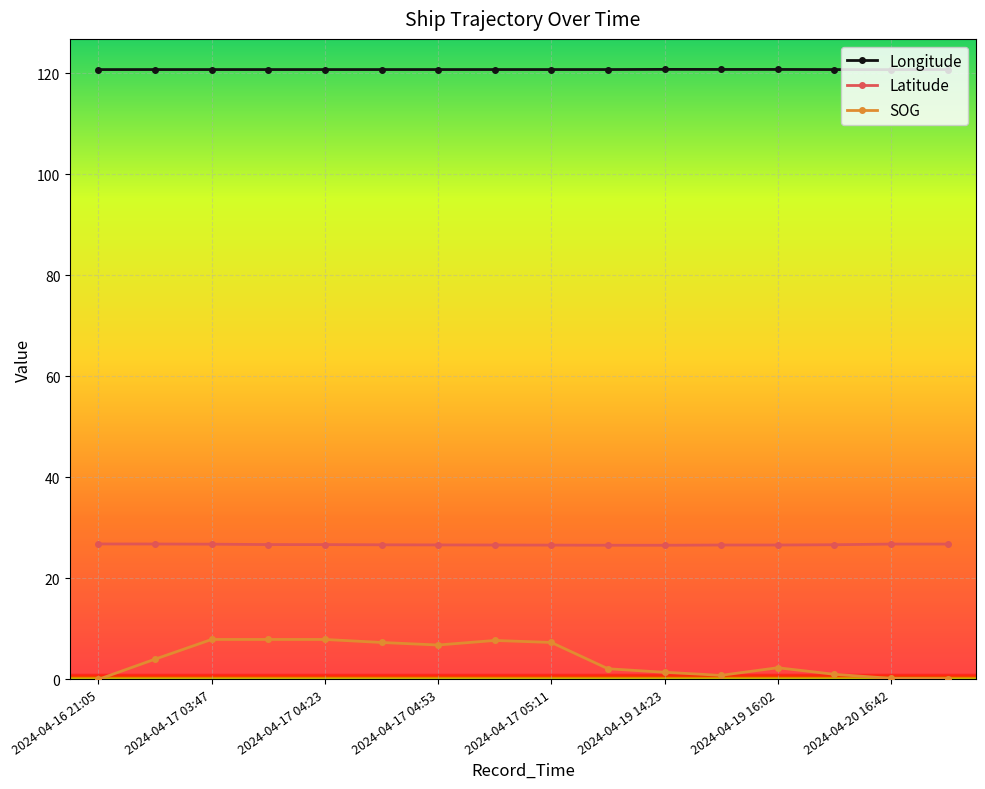

What is the value of the Longitude point at the 11th from the left?

120.7